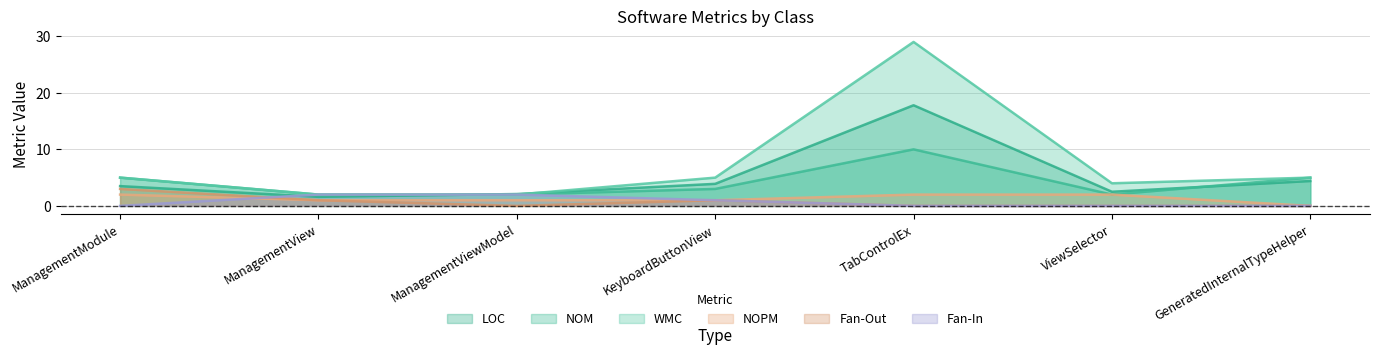

How many lines are shown in the chart?

6